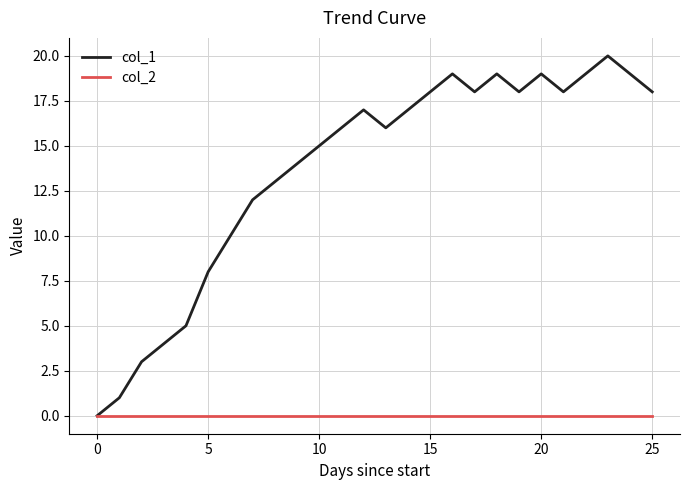

Rank the series by their average value, from lowest to highest.

col_2, col_1